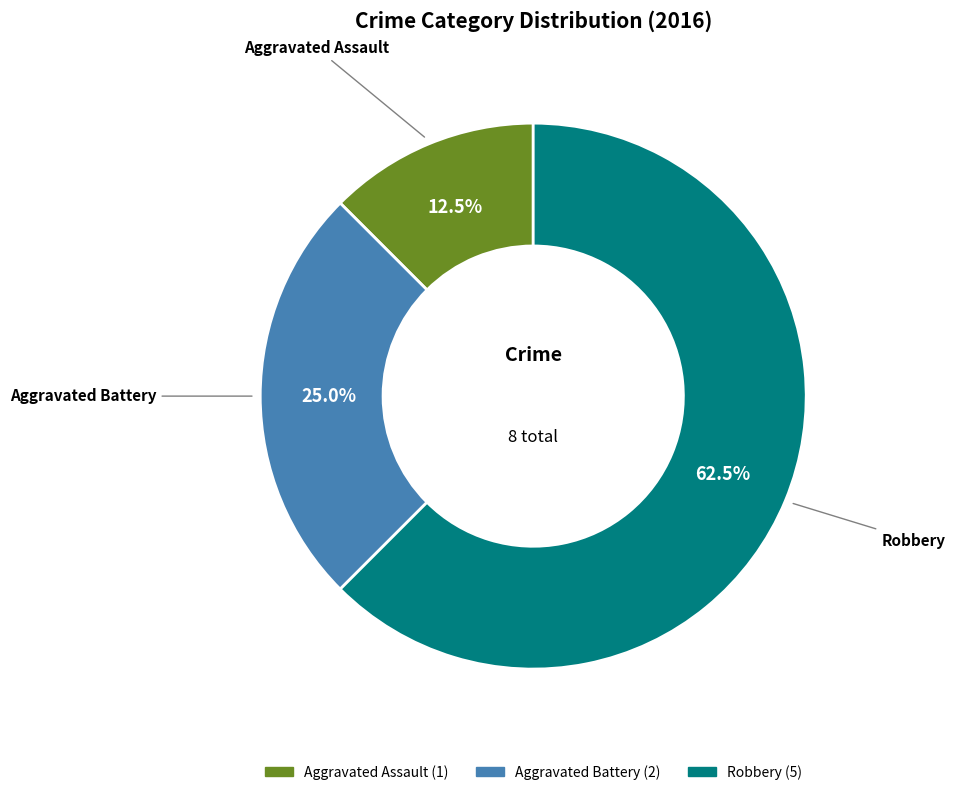

What portion of the pie excludes Aggravated Assault?

87.5%